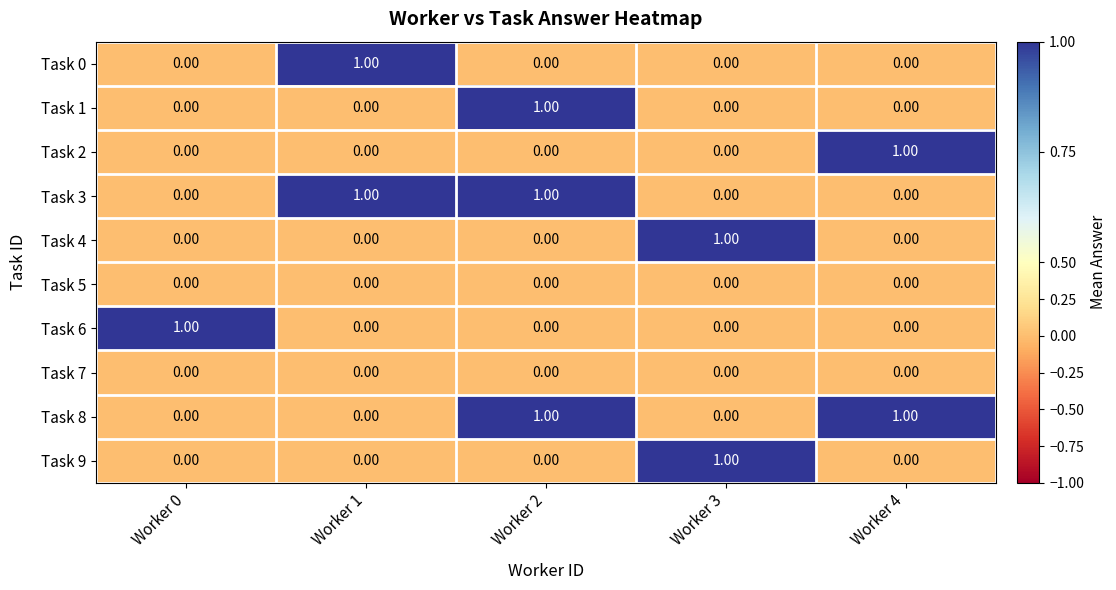

At which category is the sum across all series the highest?

Worker 2